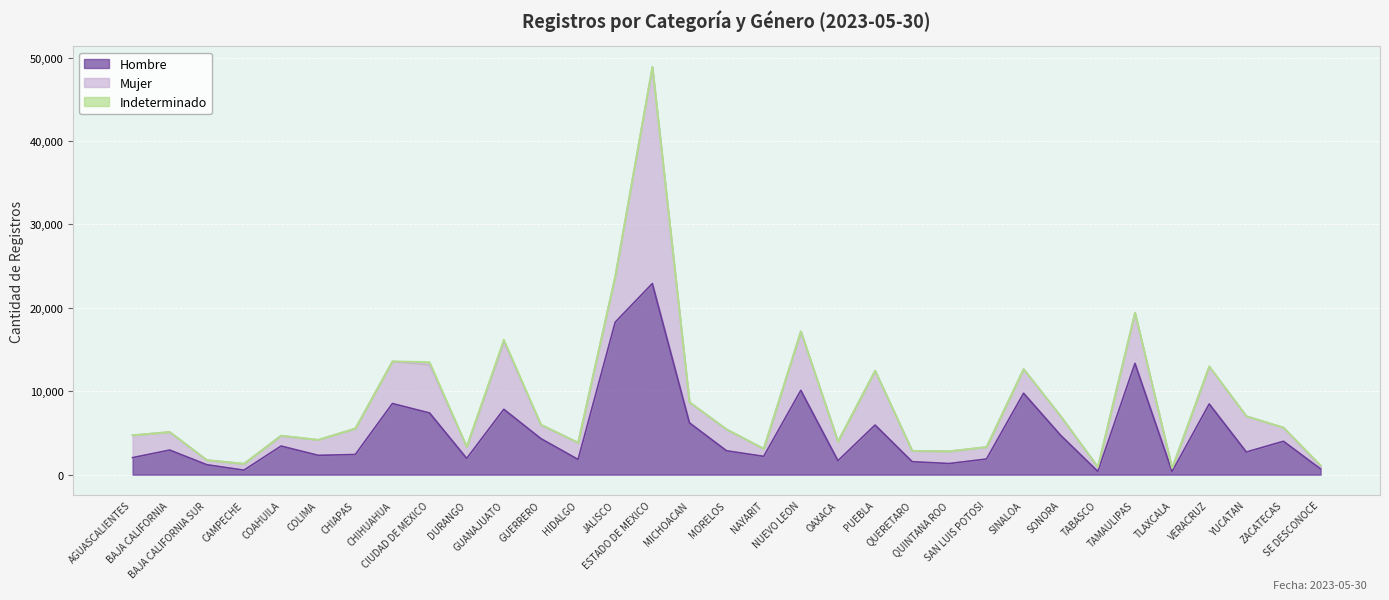

In Indeterminado, how many points are higher than both neighbors (excluding endpoints)?

10